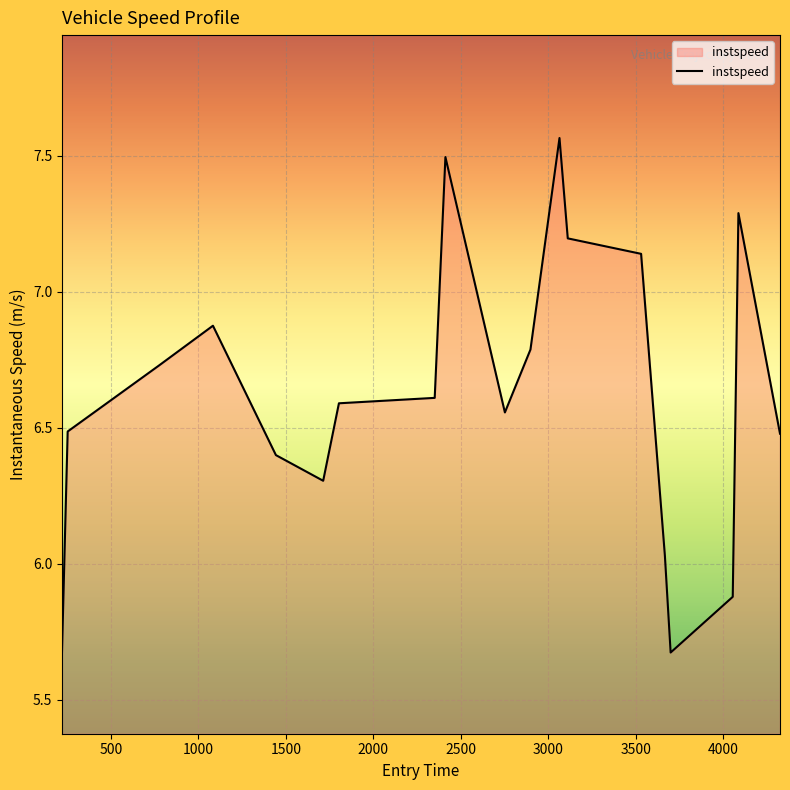

What is the difference between the maximum and minimum values?

1.9